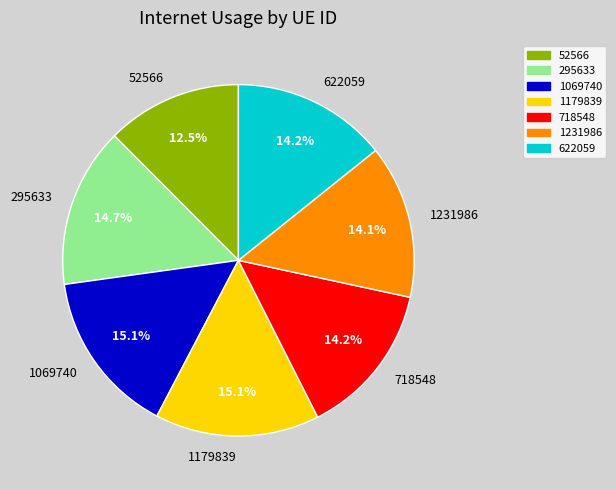

Is there any slice that represents more than half of the pie?

No